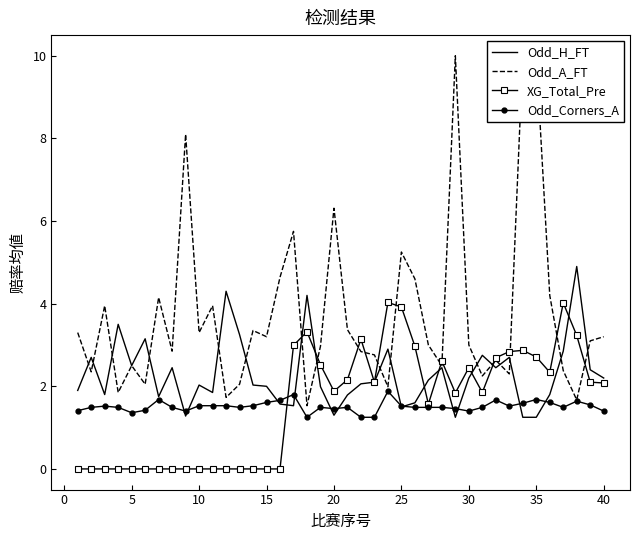

What is the difference between the maximum and minimum values in the Odd_H_FT series?

3.7